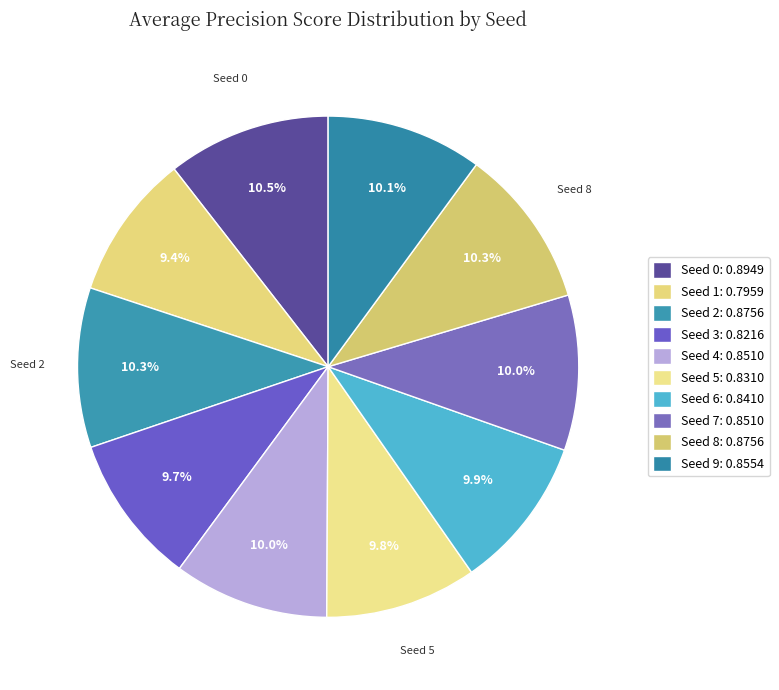

Which slice is the smallest?

Seed 1